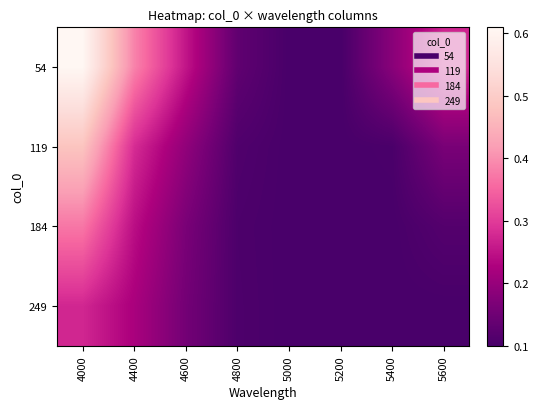

What is the difference between the highest and lowest values at 4600?

0.1